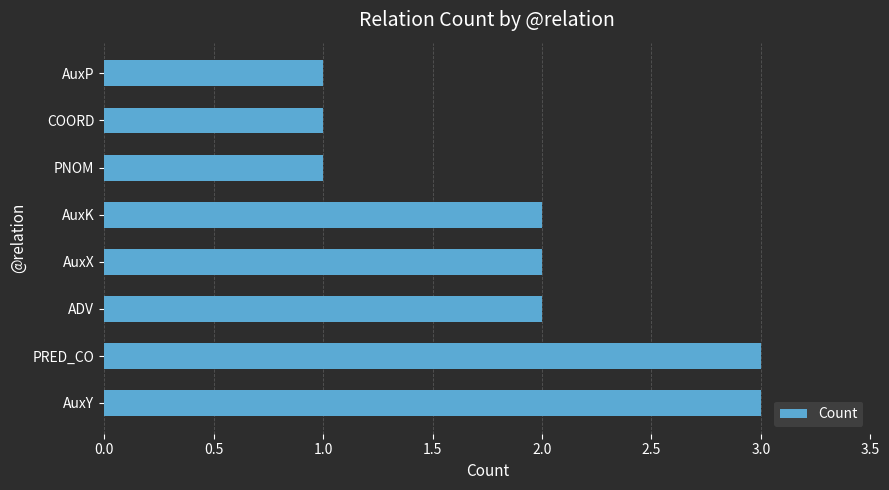

The value at PNOM is 1. True or false?

True